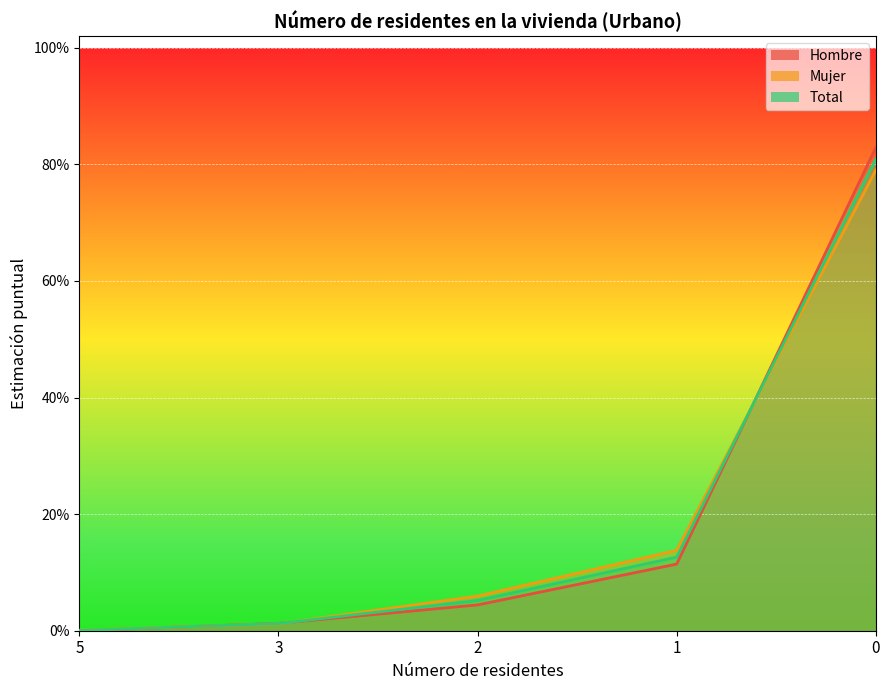

Which series ends up on top after the final intersection of Mujer and Total?

Total